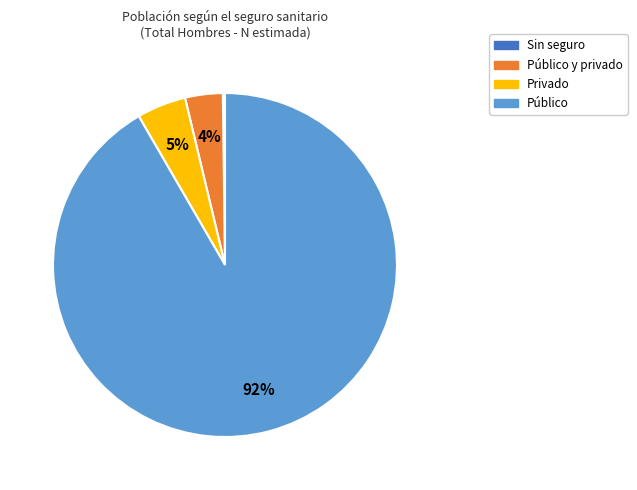

Which has a higher value, Público y privado or Público?

Público